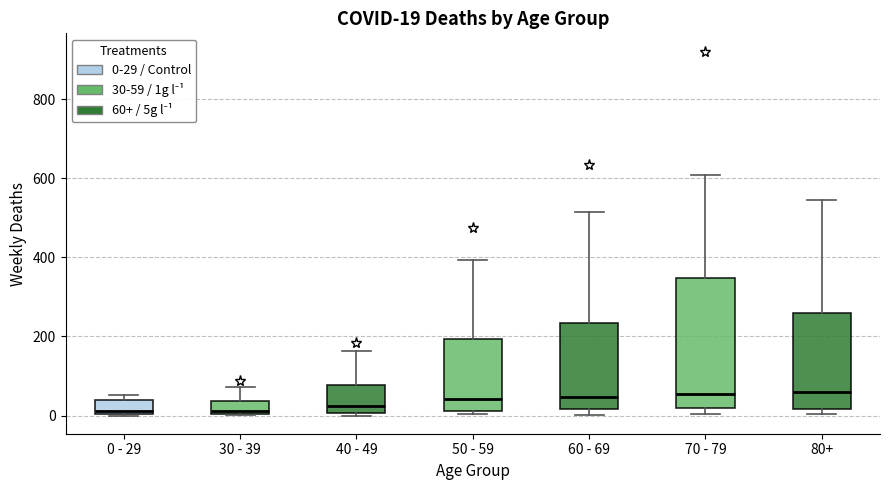

Which box is the tallest, from its lower edge to its upper edge?

70 - 79